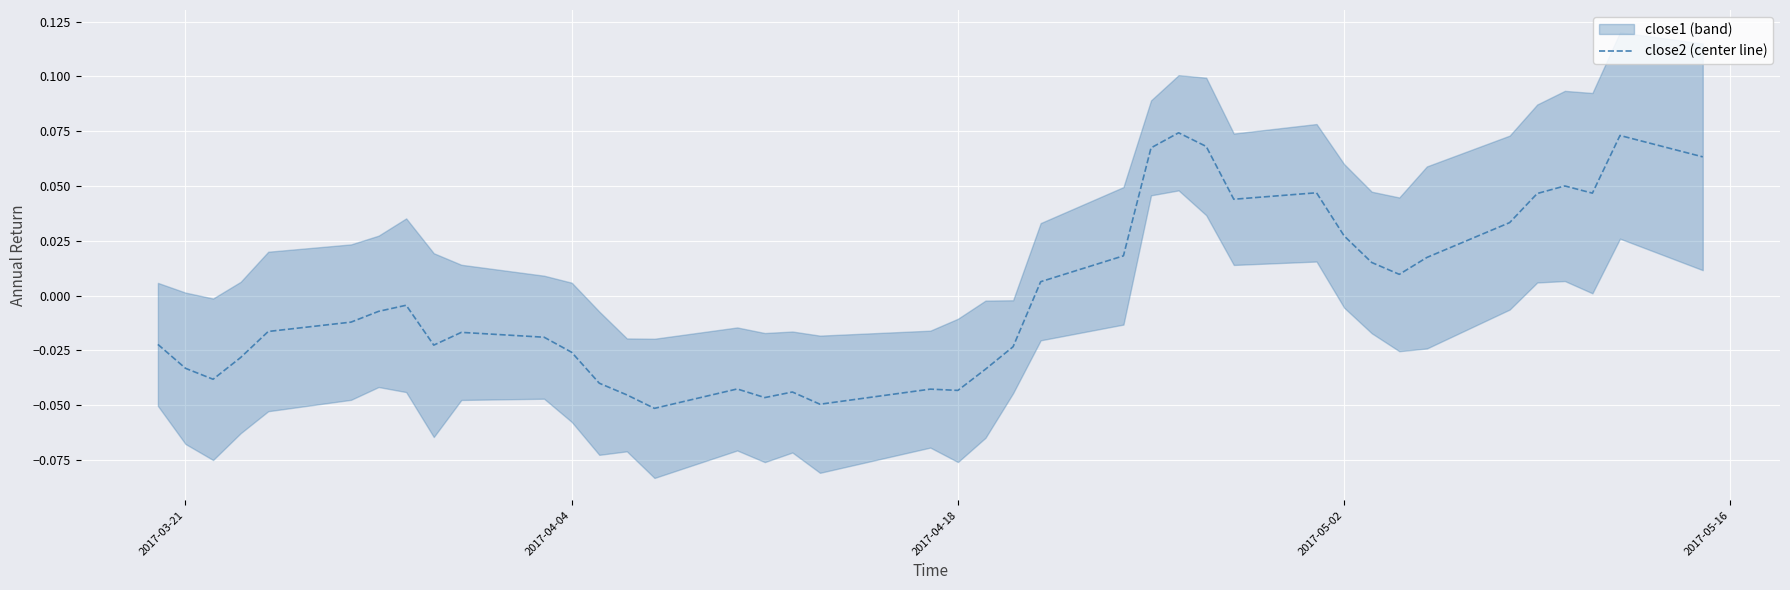

How many points are higher than both their immediate neighbors (excluding endpoints)?

9